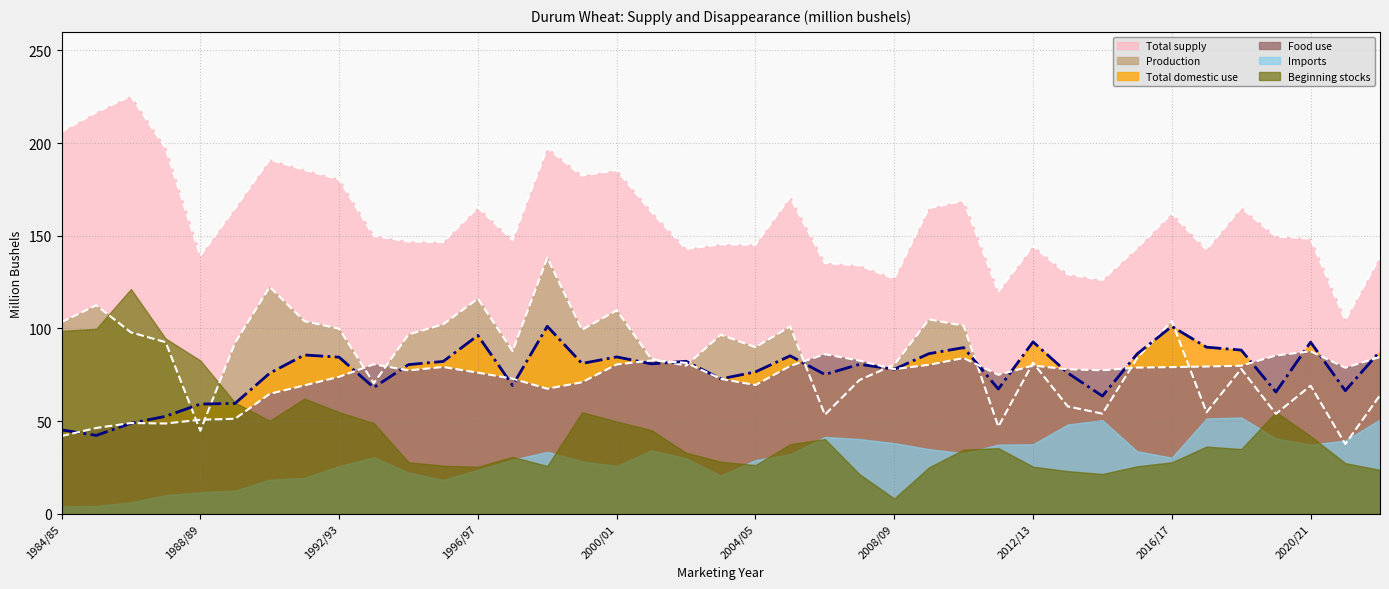

At which category is the sum across all series the highest?

1998/99